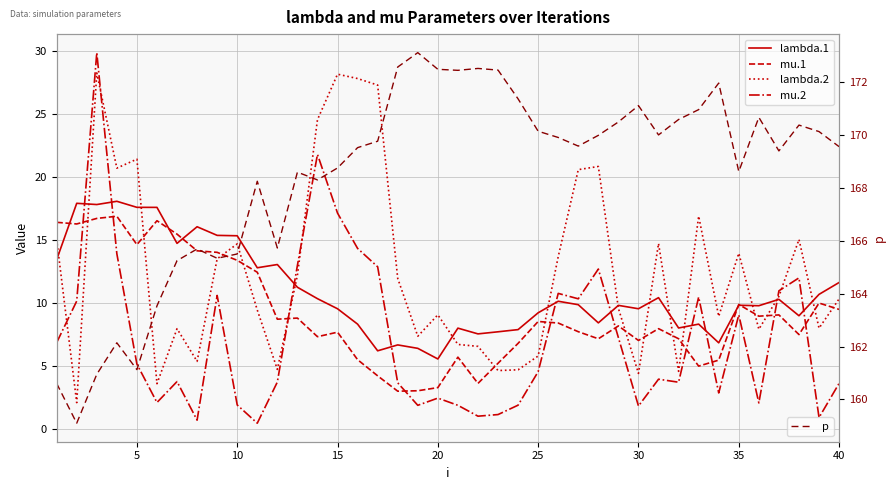

True or false: p and lambda.2 cross at least once.

False